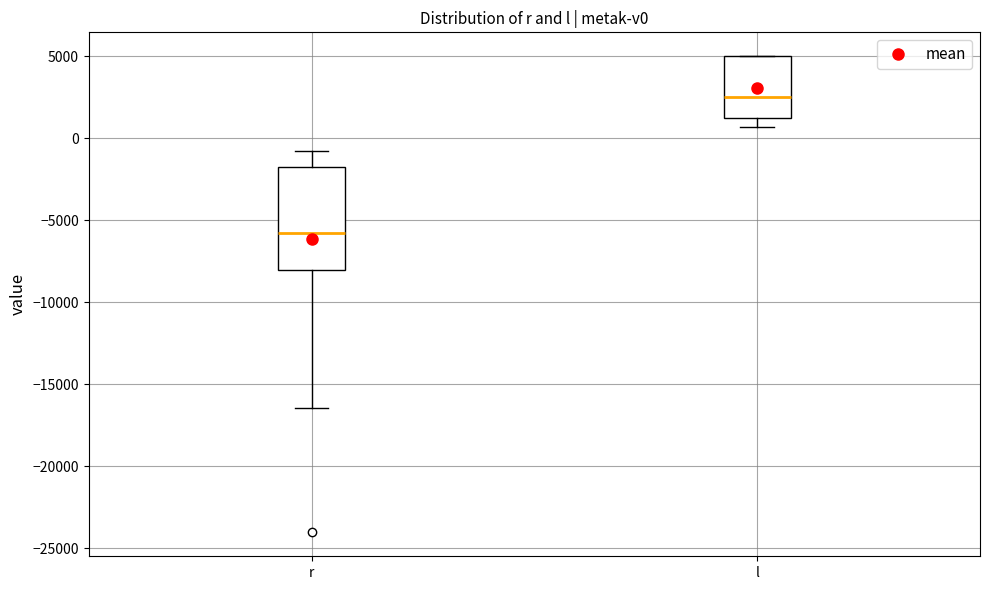

Where does the median line of the box for l sit on the y-axis? The values are not printed on the chart, so give them approximately, as read against the axis.

2500